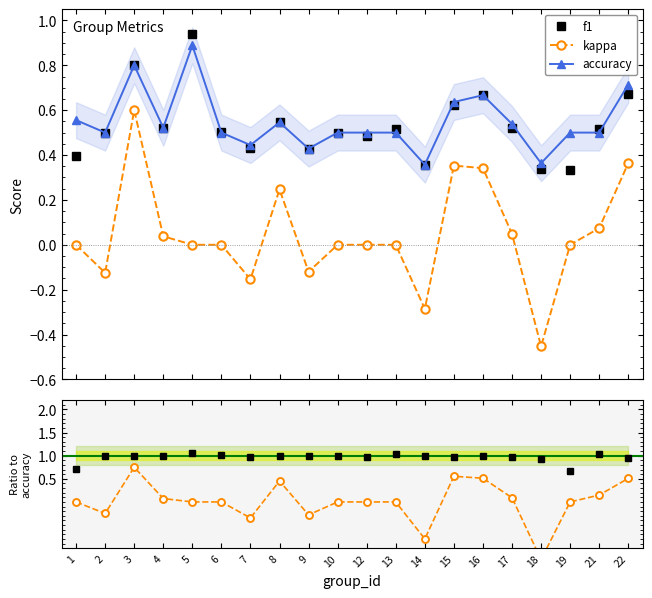

At how many categories does at least one series exceed 0?

20